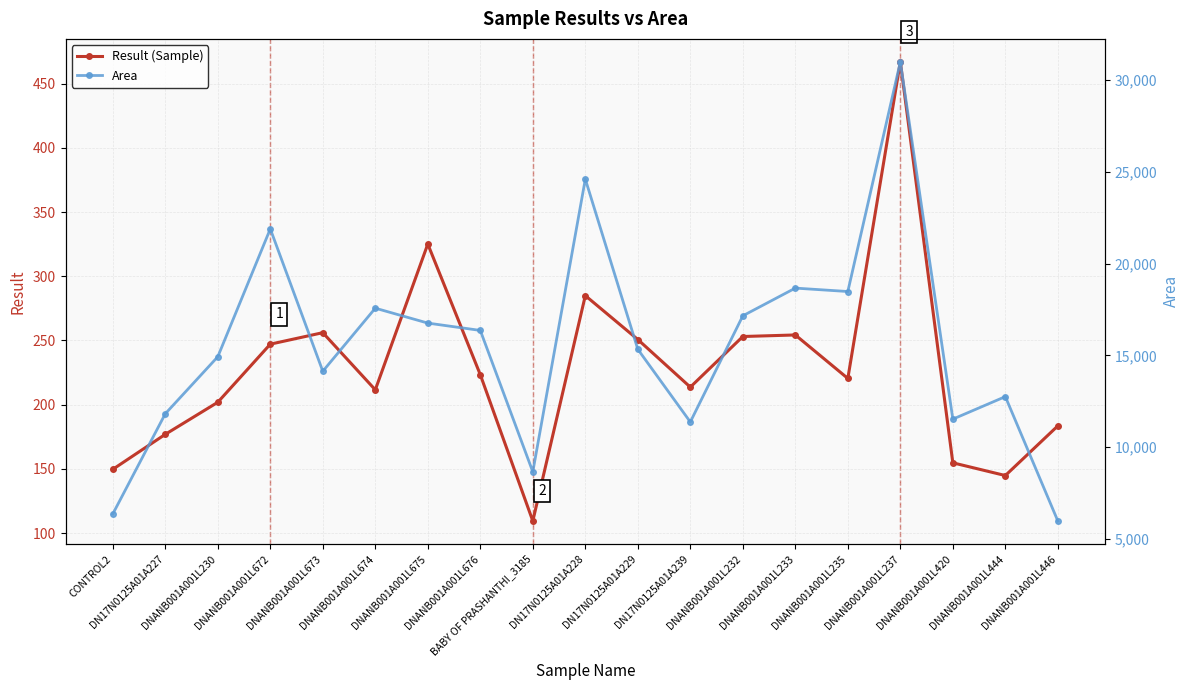

Which series has the widest spread of values?

Area